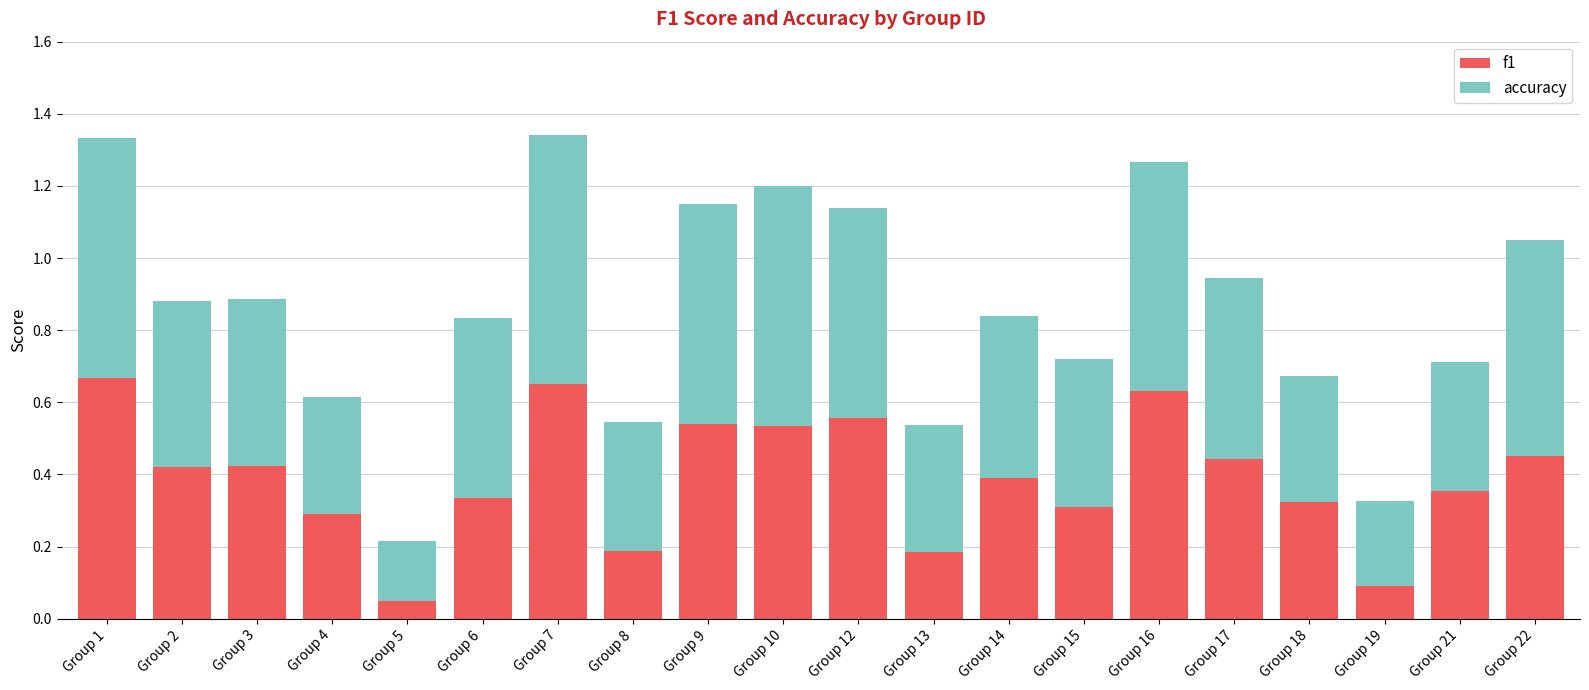

What is the sum of all f1 values?

7.8